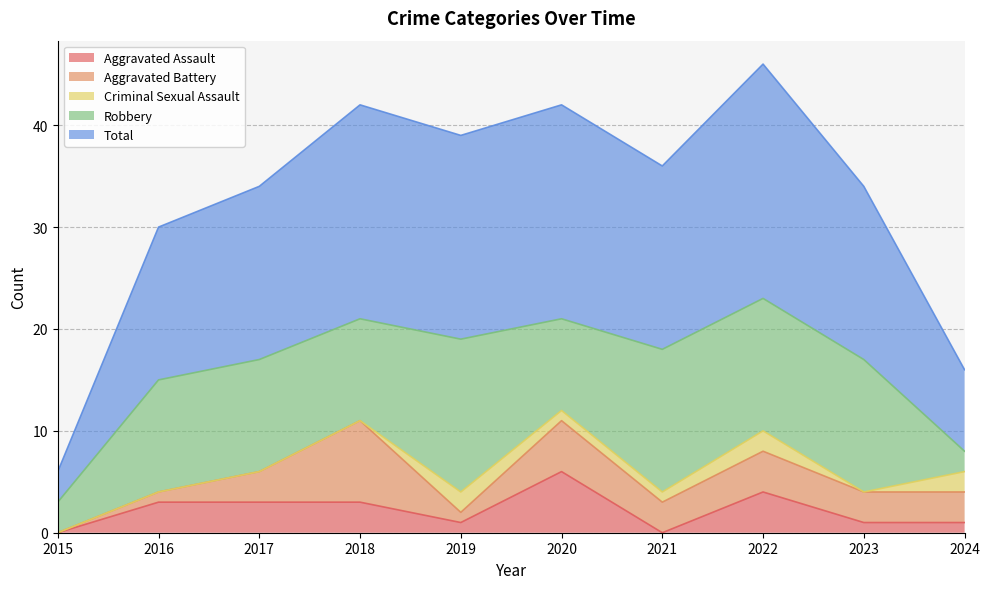

Which series has the largest range (max minus min)?

Total